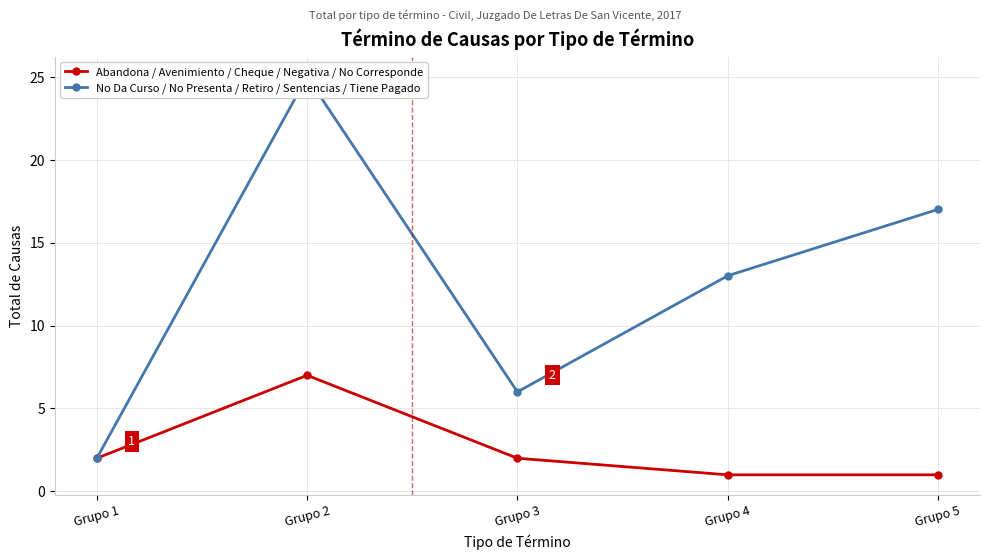

Where is the first local maximum for Abandona / Avenimiento / Cheque / Negativa / No Corresponde?

Grupo 2